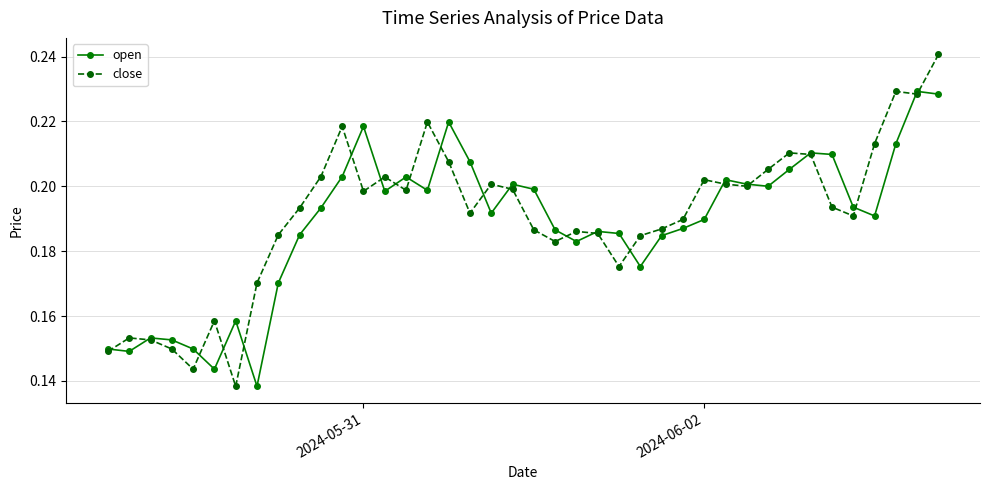

List the series in order of their peak value, lowest first.

open, close